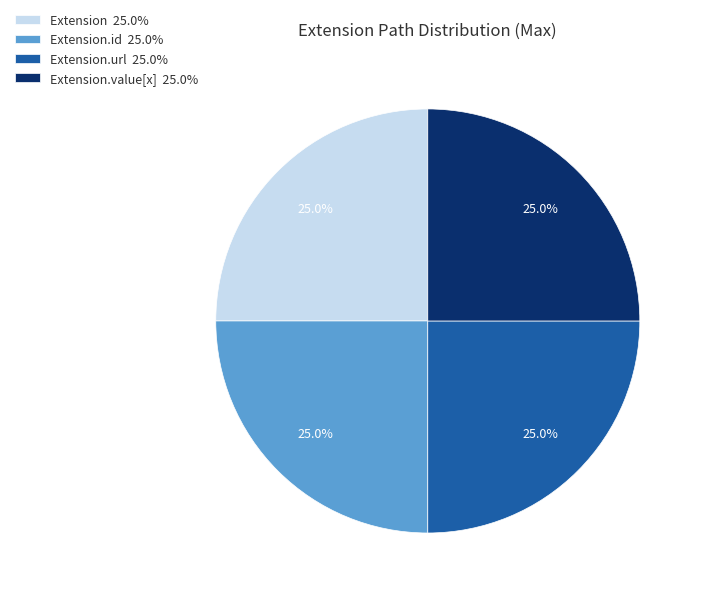

Approximately how many times larger is the value at Extension 25.0% compared to Extension.url 25.0%?

1.0